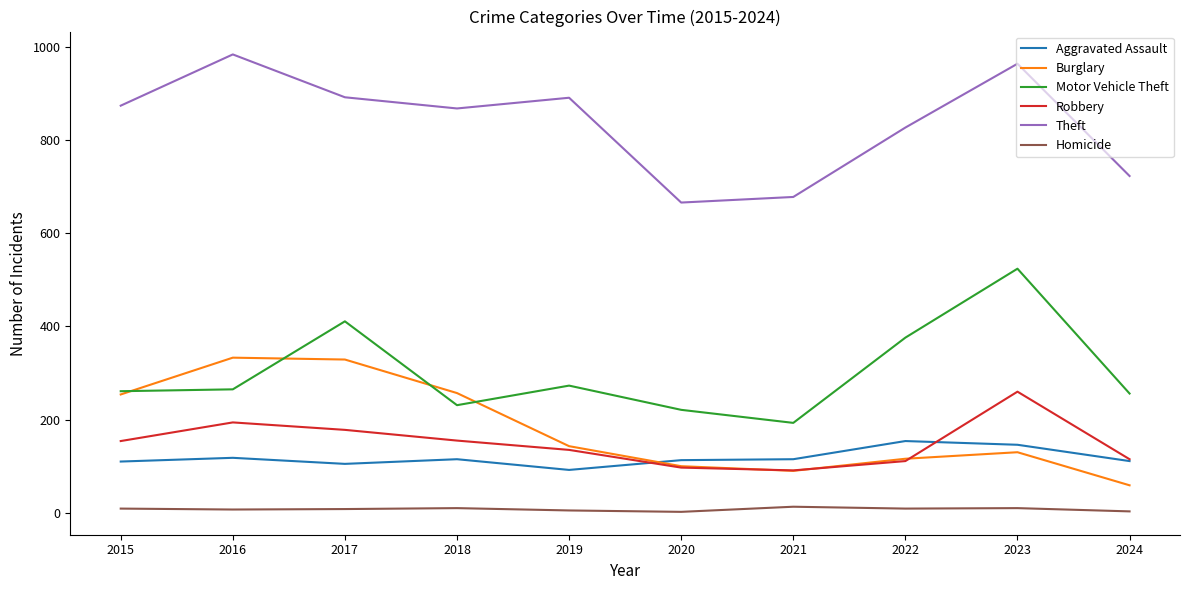

What is the difference between the maximum and minimum values in the Theft series?

318